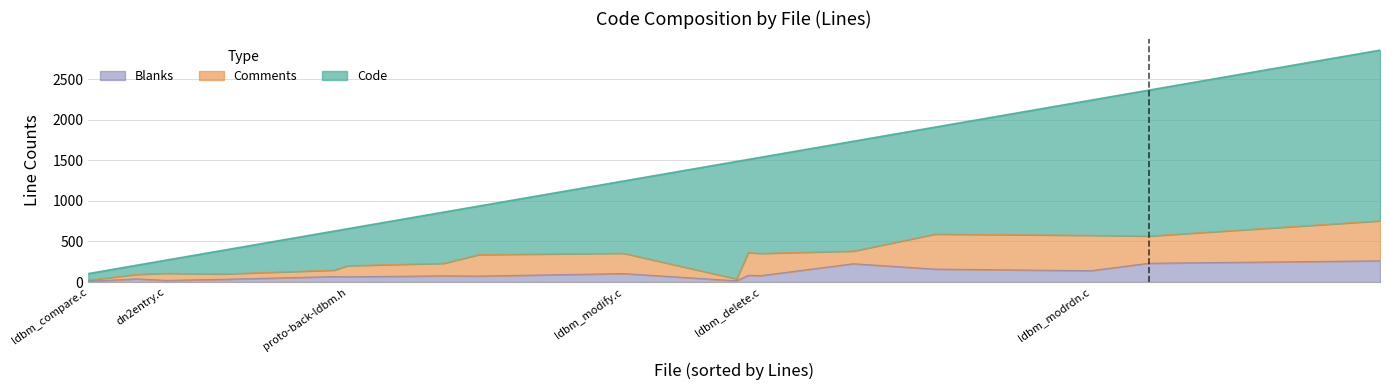

What position from the right is ldbm_add.c?

7